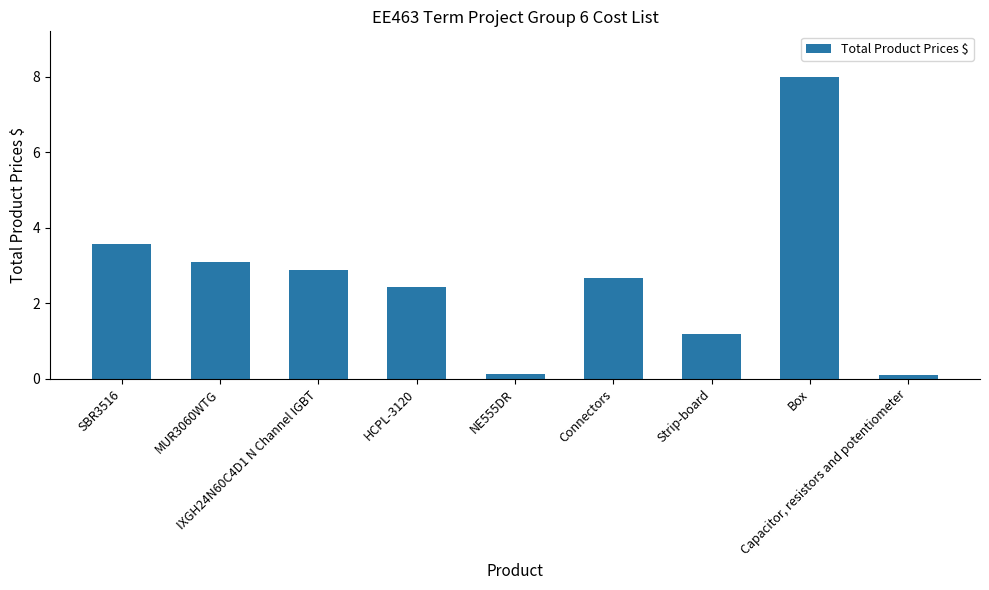

Read the value at MUR3060WTG.

3.1